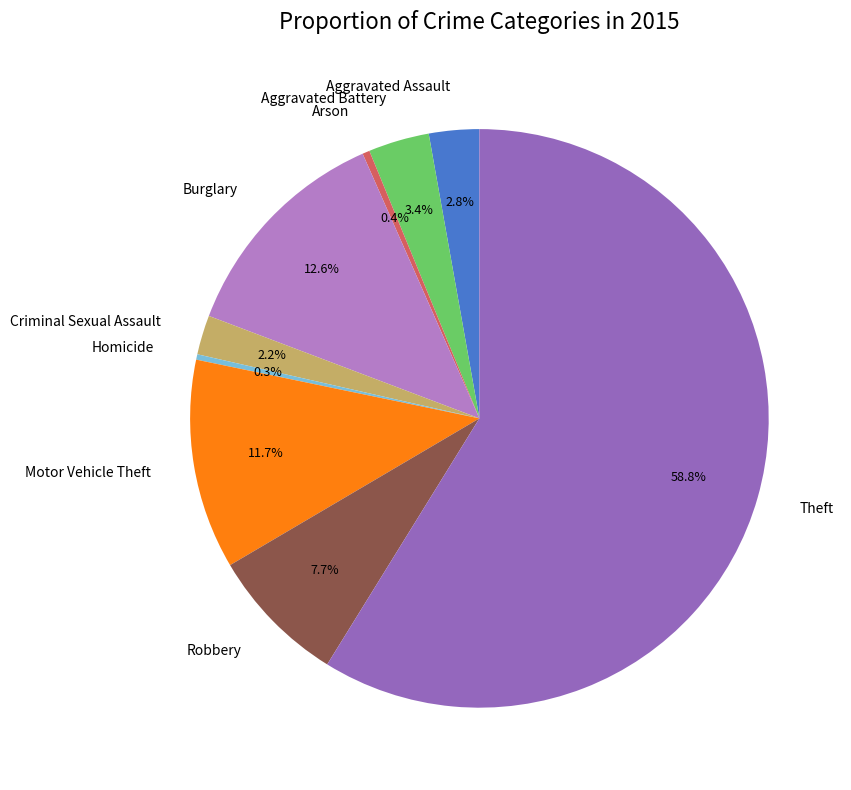

Count the number of slices in the pie.

9